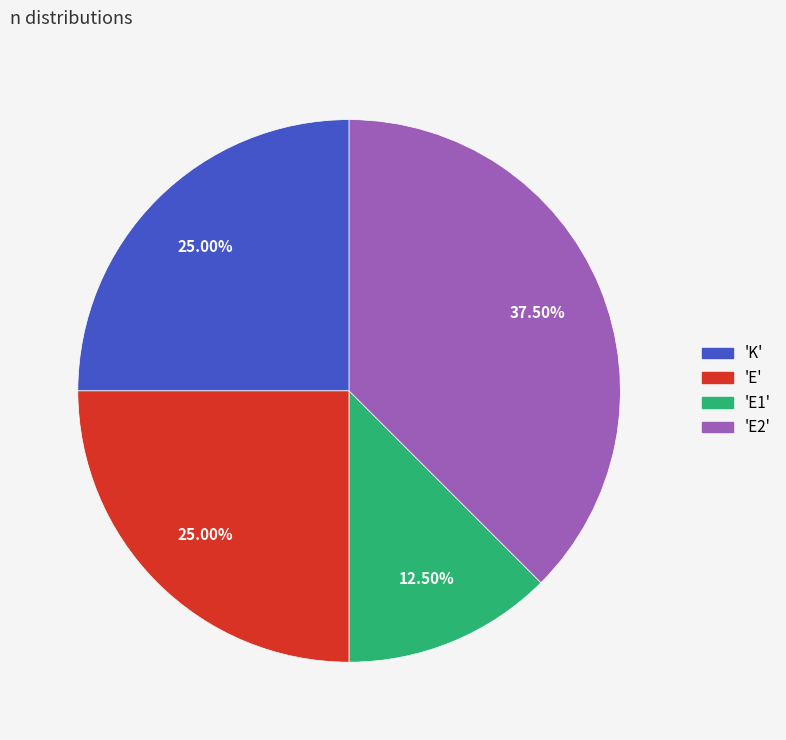

Does any single category account for the majority?

No